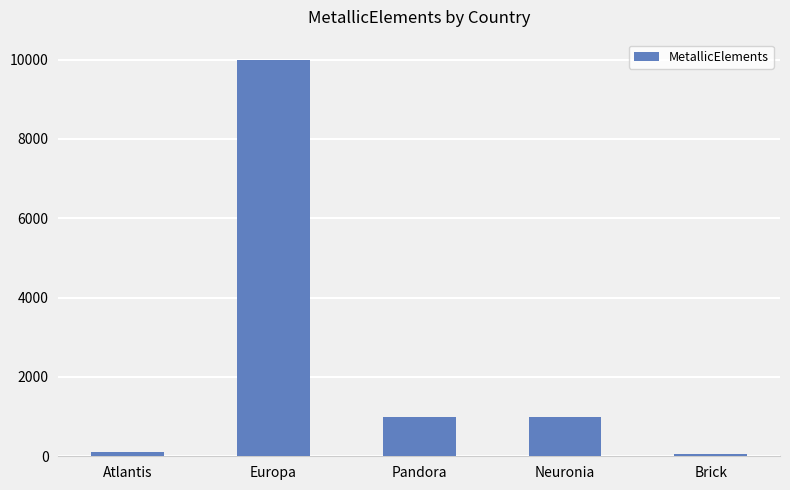

How many values are below 1000?

2